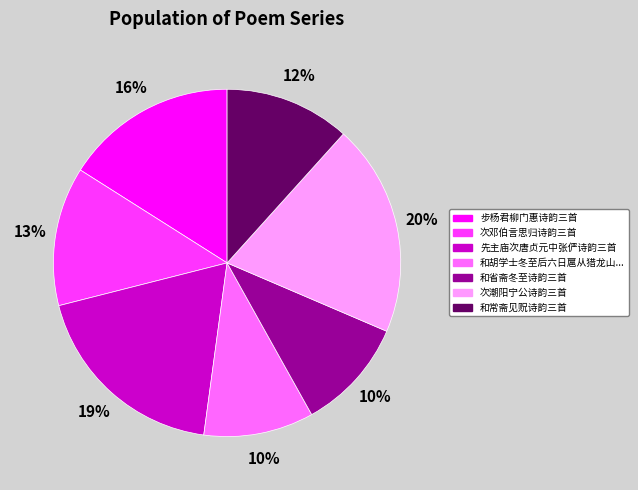

What is the ratio of the value at 先主庙次唐贞元中张俨诗韵三首 to the value at 和常斋见贶诗韵三首?

1.6